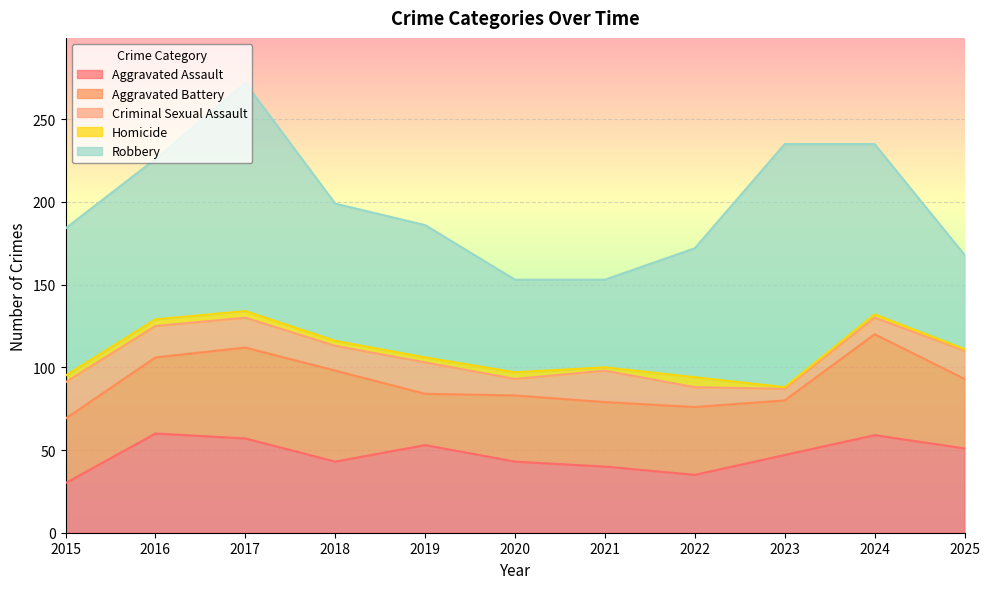

What are all the series names shown in the legend?

Aggravated Assault, Aggravated Battery, Criminal Sexual Assault, Homicide, Robbery